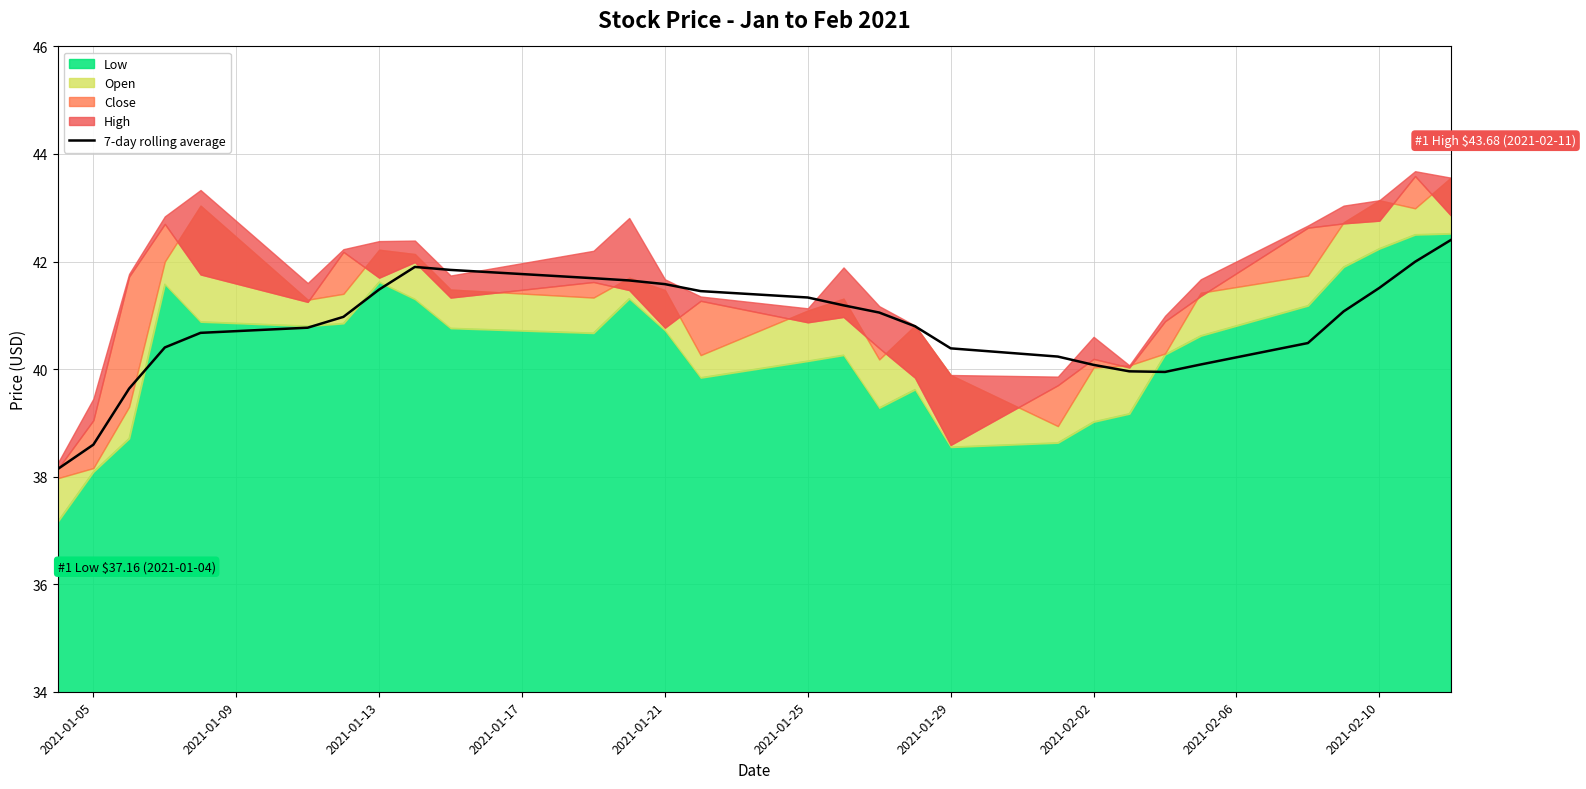

The 7-day rolling average series shows 23.6 at 2021-02-10. True or false?

False